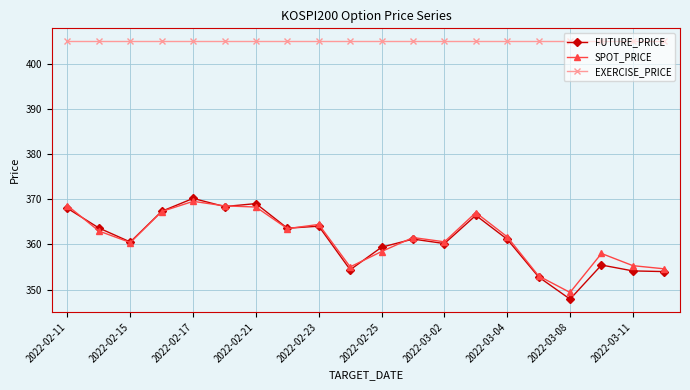

True or false: EXERCISE_PRICE and SPOT_PRICE intersect in this chart.

False